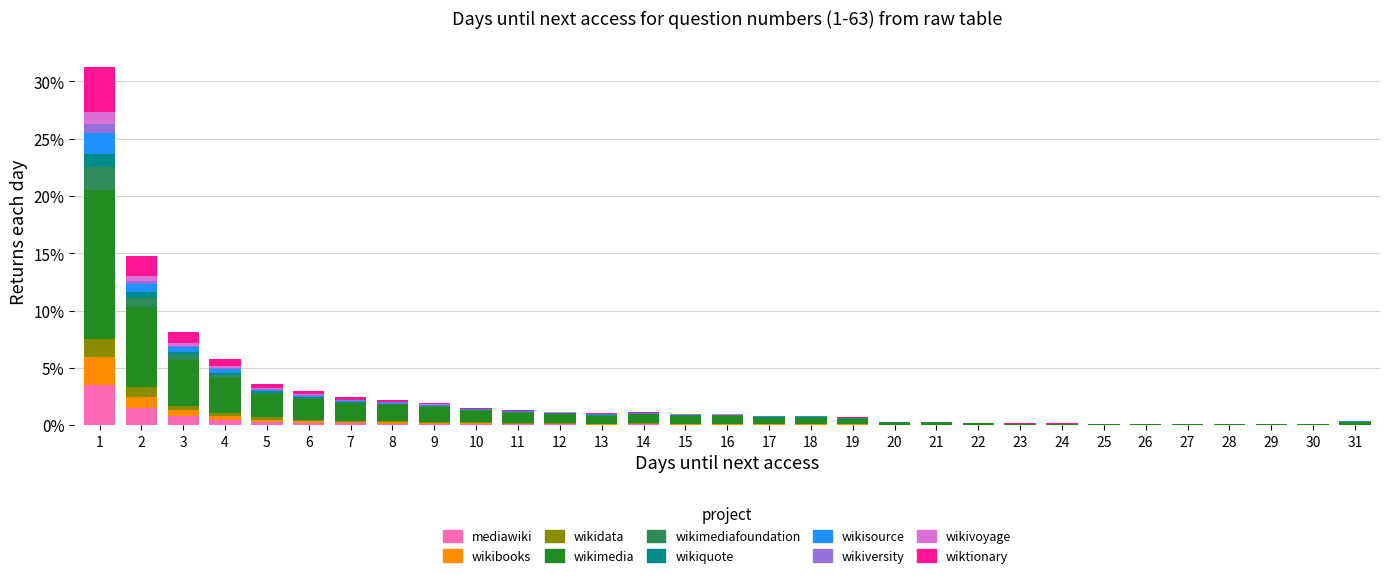

The mediawiki series shows 0.1 at 16. True or false?

True